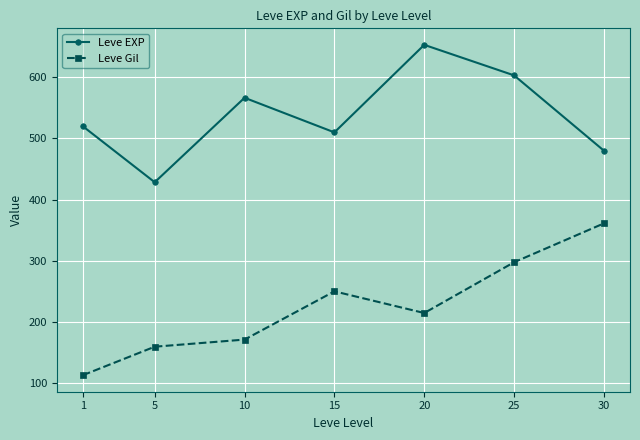

List the labels in order of Leve Gil value, largest first.

30, 25, 15, 20, 10, 5, 1